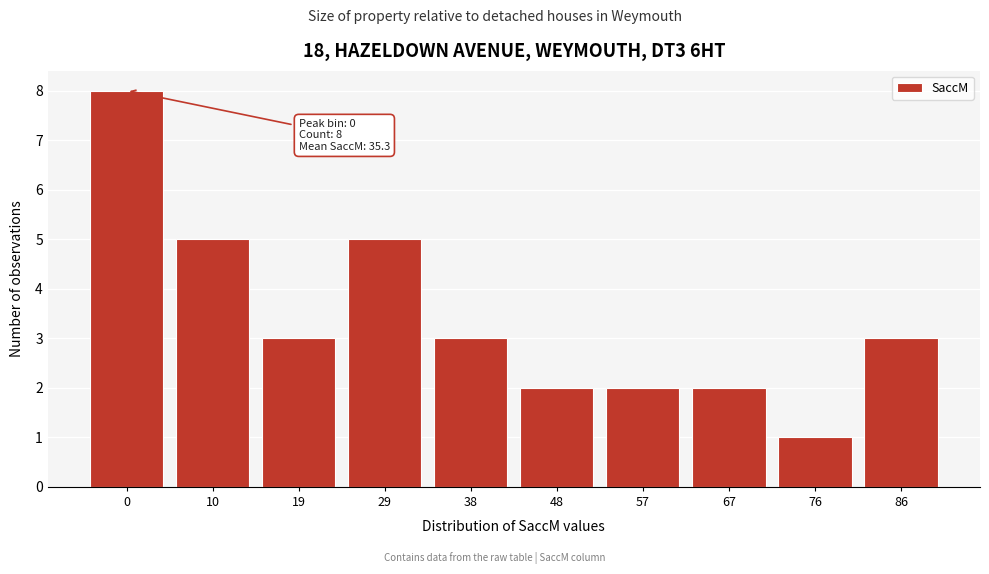

Reading right to left, list all the values displayed in this chart.

86=3	76=1	67=2	57=2	48=2	38=3	29=5	19=3	10=5	0=8